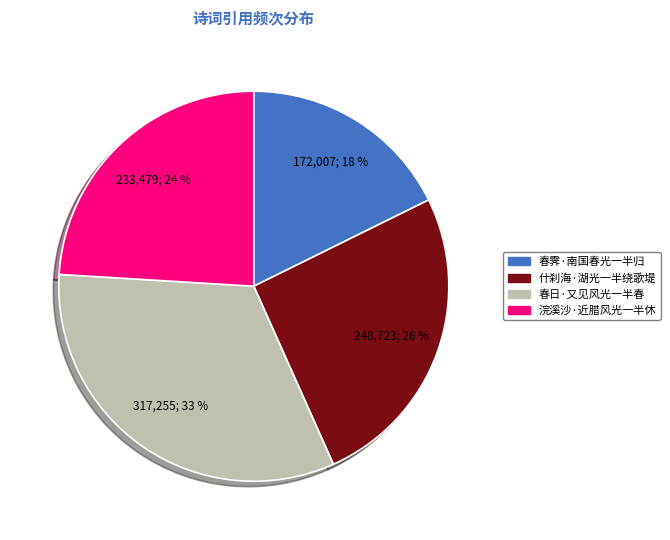

What percentage is the 春霁·南国春光一半归 slice, to the nearest percent?

18%